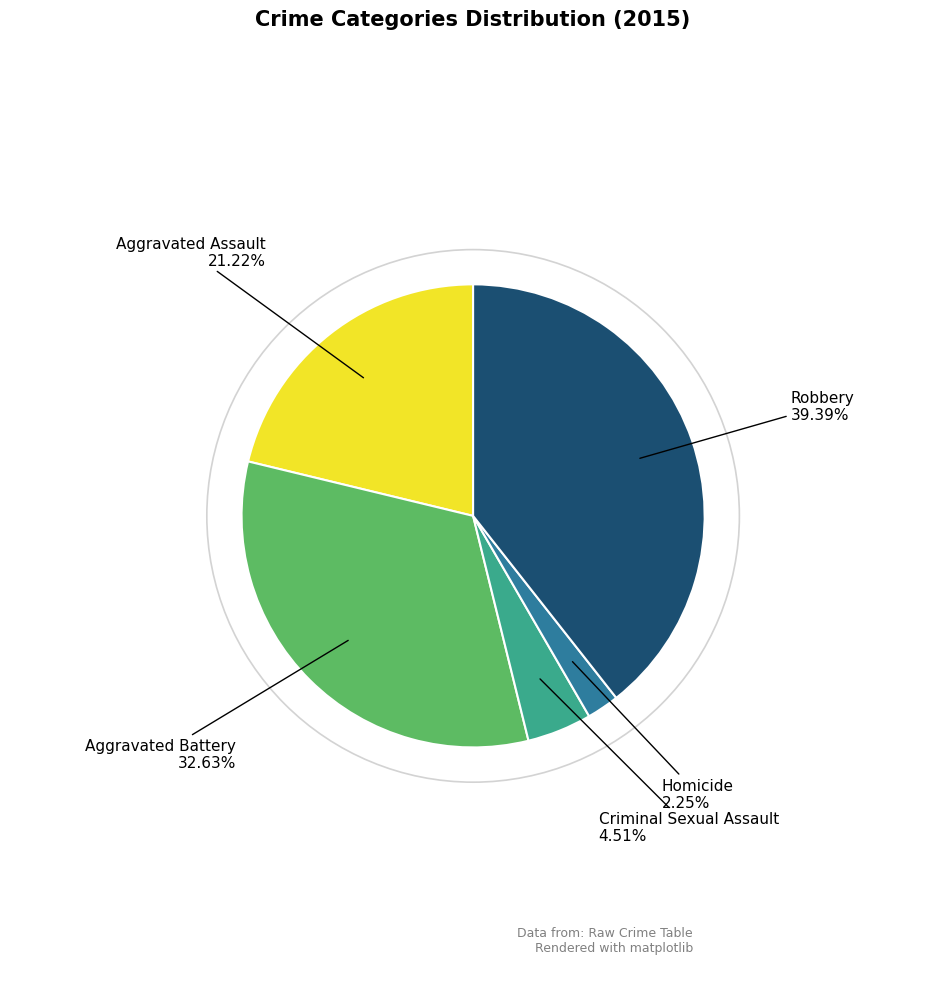

How many slices are in this pie chart?

5